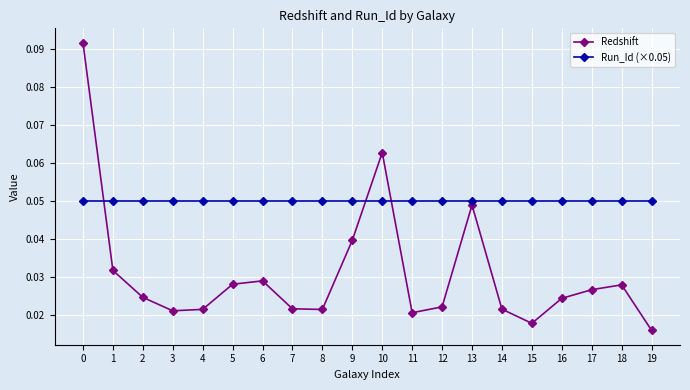

Which series has the widest spread of values?

Redshift